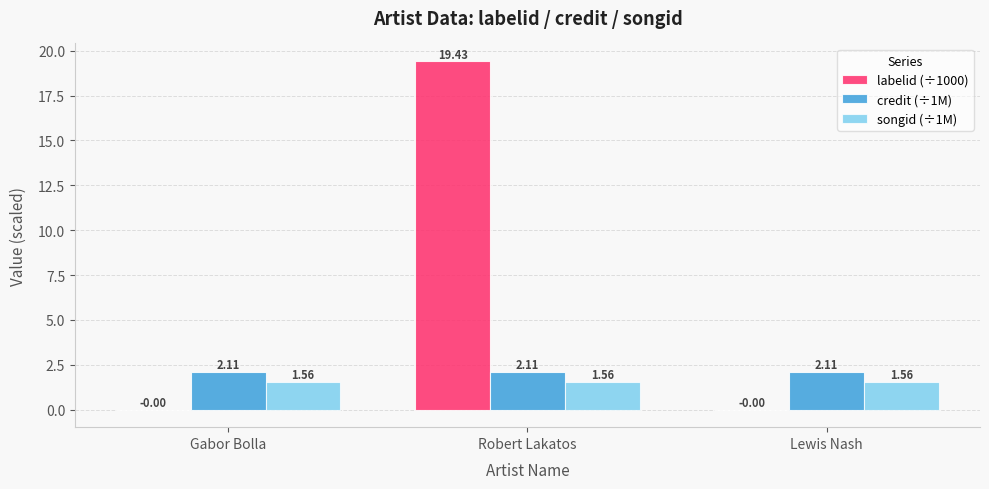

Which series has the largest total across all categories?

labelid (÷1000)